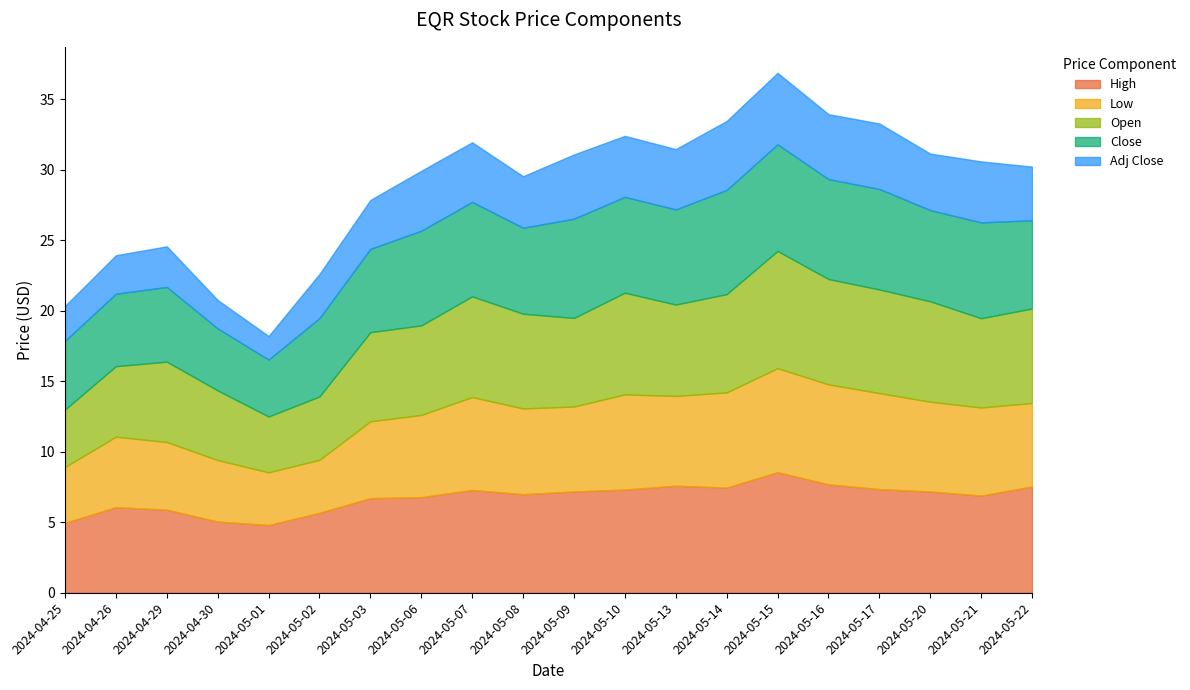

What is the lowest value of the High series?

4.8